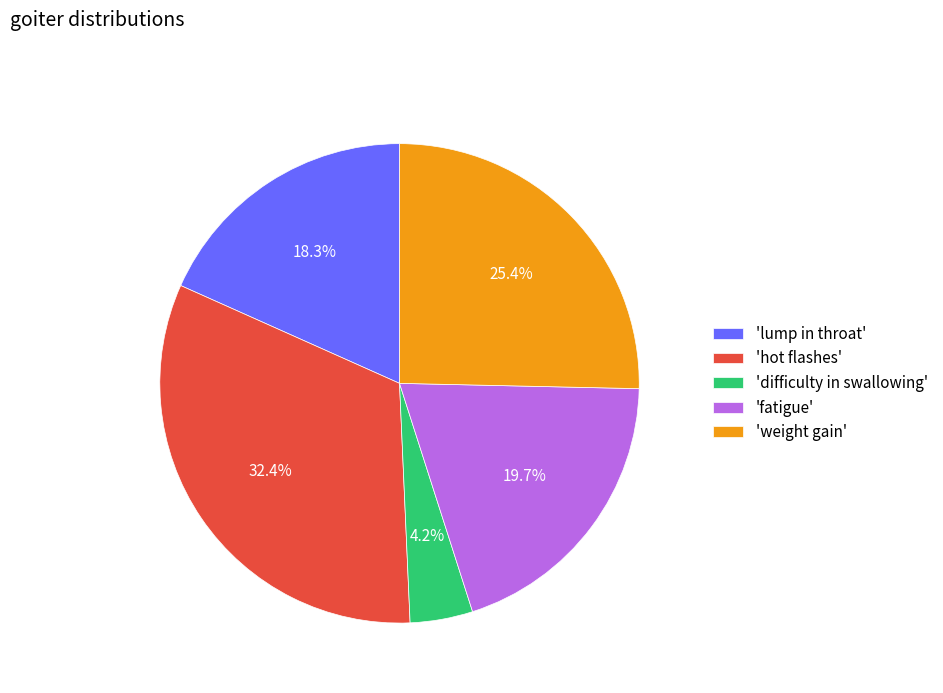

Combined, do 'lump in throat' and 'hot flashes' account for over 50%?

Yes